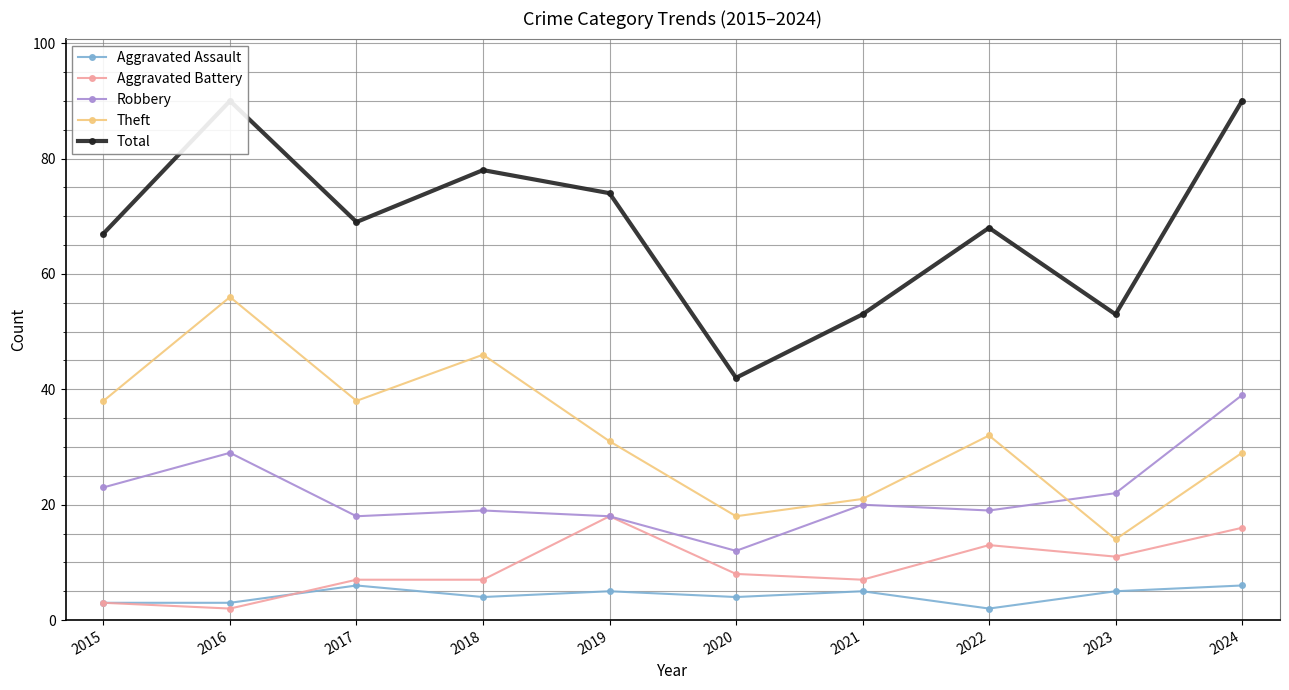

What is the value of the Aggravated Assault point at the 2nd from the left?

3